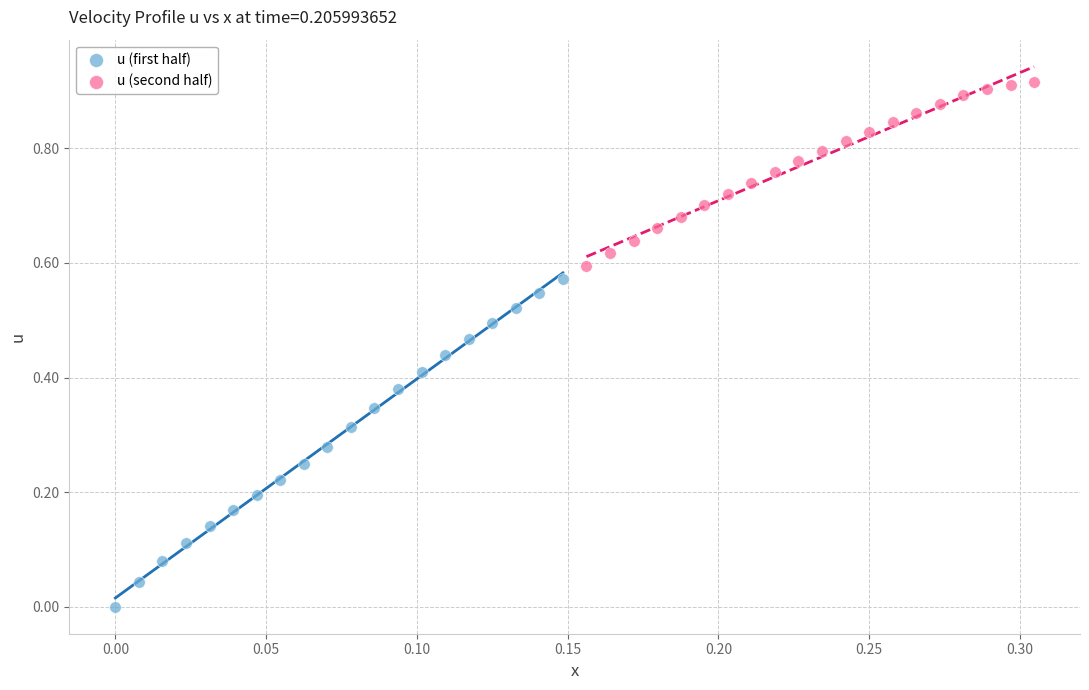

Which series reaches the maximum Y coordinate?

u (second half)